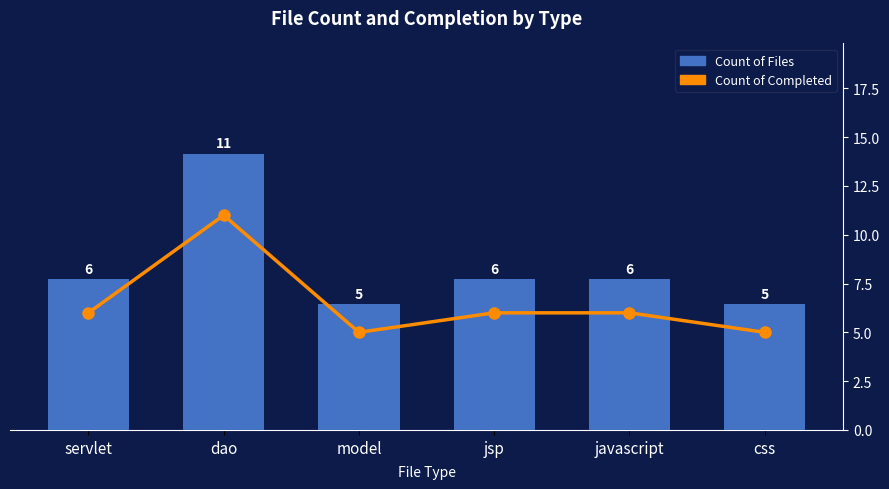

What is the label of the 2nd bar from the left?

dao